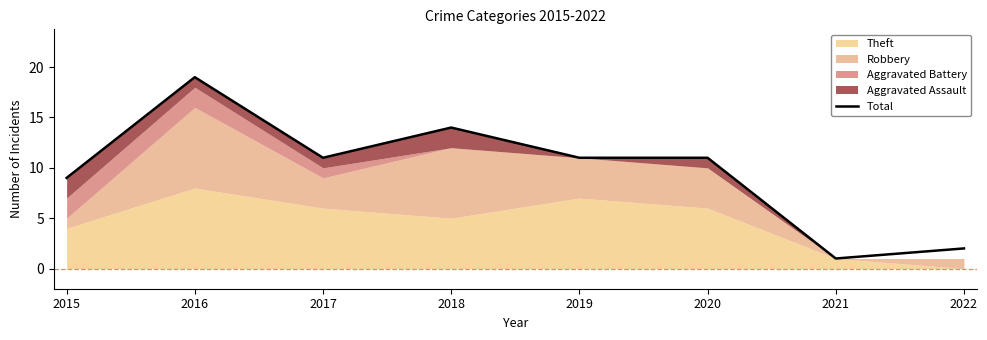

Reading left to right, transcribe all the data shown in this chart.

2015=9	2016=19	2017=11	2018=14	2019=11	2020=11	2021=1	2022=2